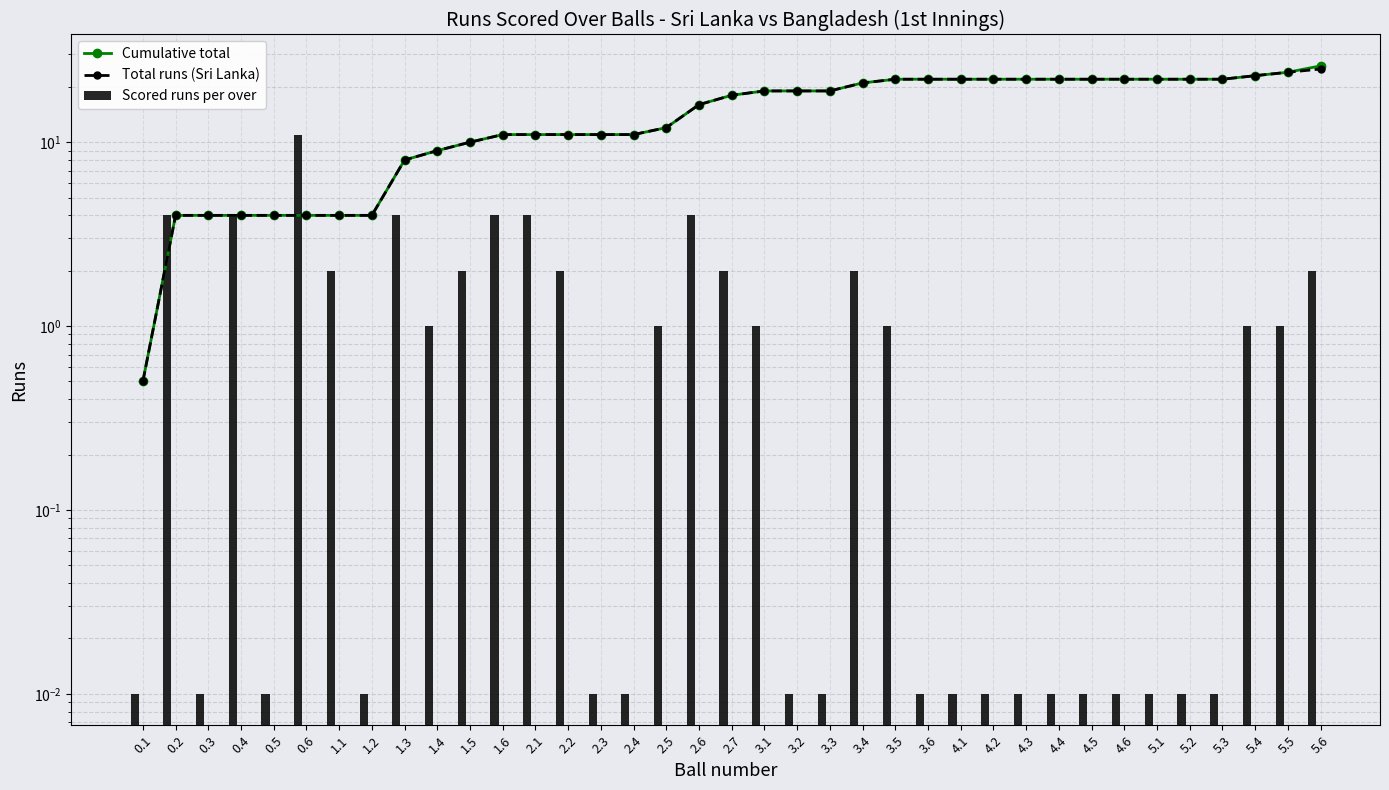

List the labels in order of Scored runs per over value, largest first.

0.6, 0.2, 0.4, 1.3, 1.6, 2.1, 2.6, 1.1, 1.5, 2.2, 2.7, 3.4, 5.6, 1.4, 2.5, 3.1, 3.5, 5.4, 5.5, 0.1, 0.3, 0.5, 1.2, 2.3, 2.4, 3.2, 3.3, 3.6, 4.1, 4.2, 4.3, 4.4, 4.5, 4.6, 5.1, 5.2, 5.3